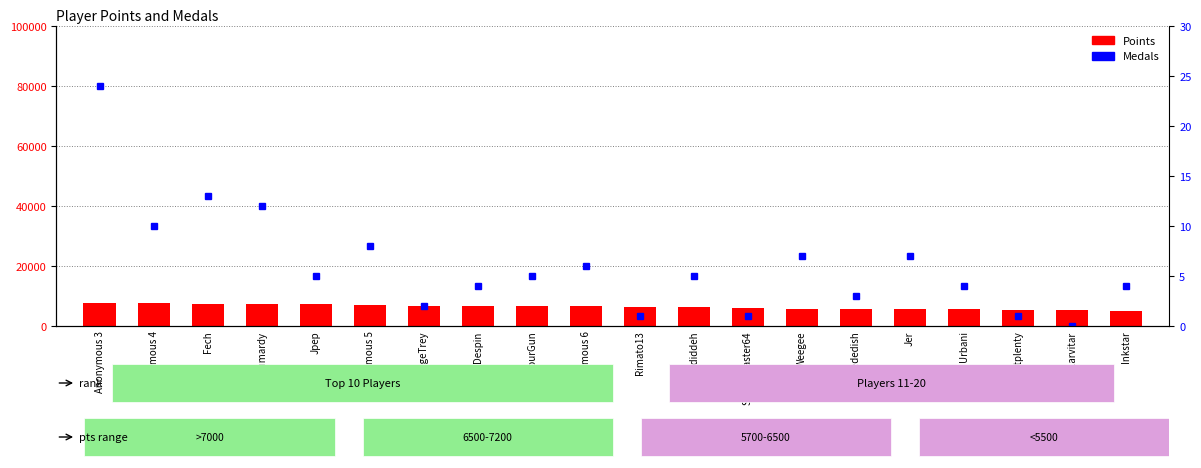

Count the number of categories in the chart.

20